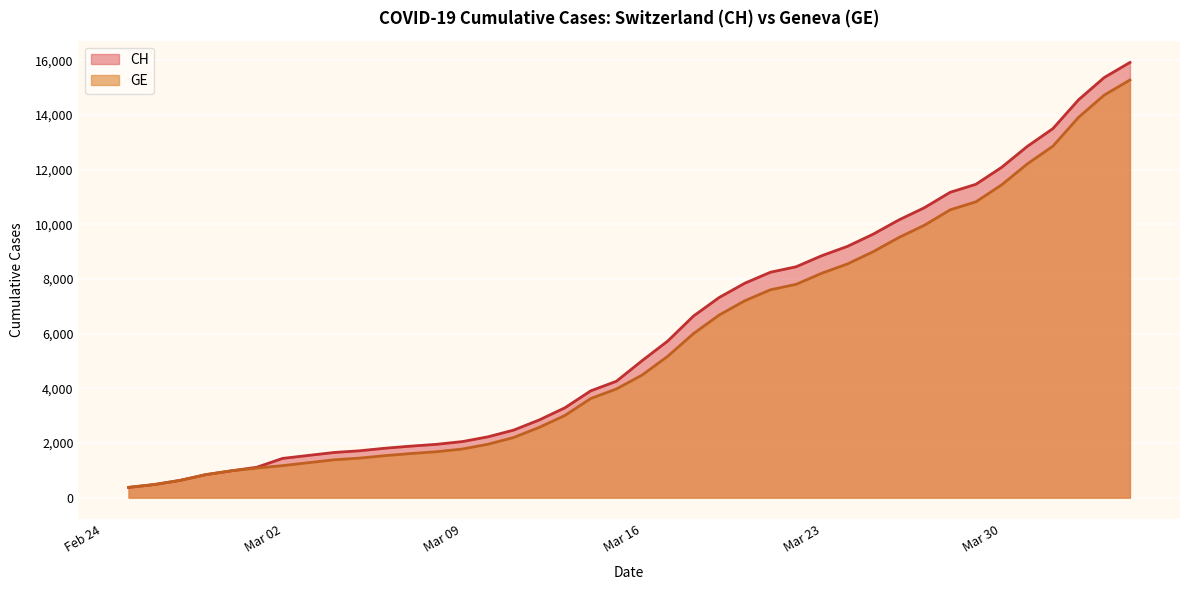

Which series has the largest range (max minus min)?

CH